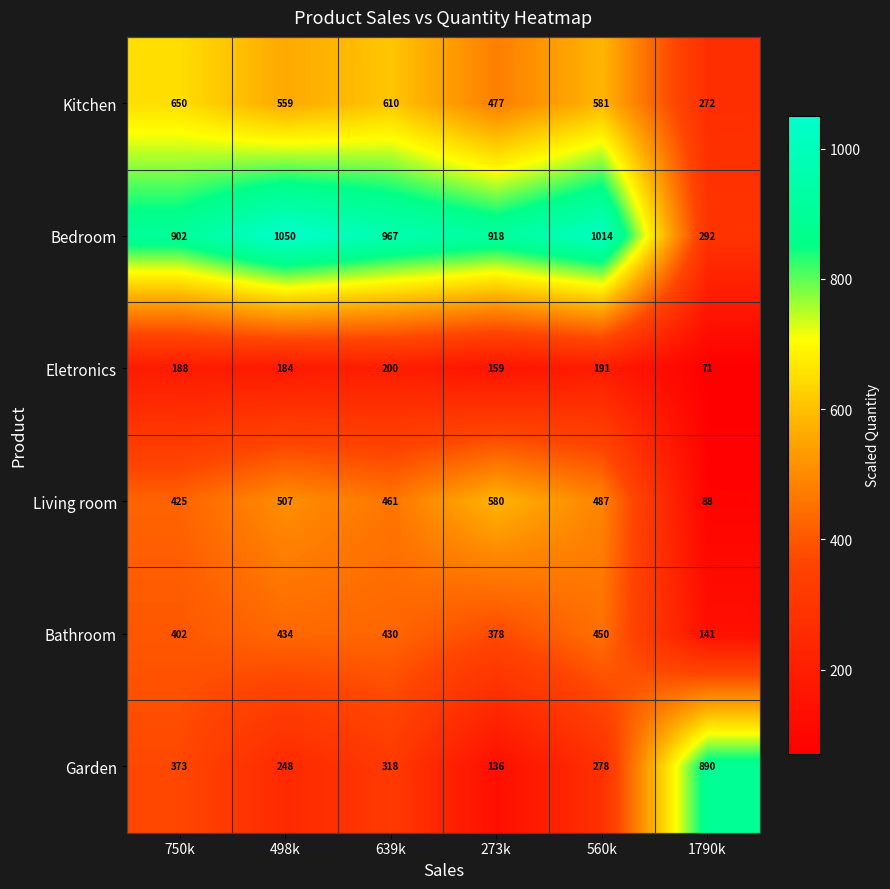

How many data points in Eletronics are less than 188?

3